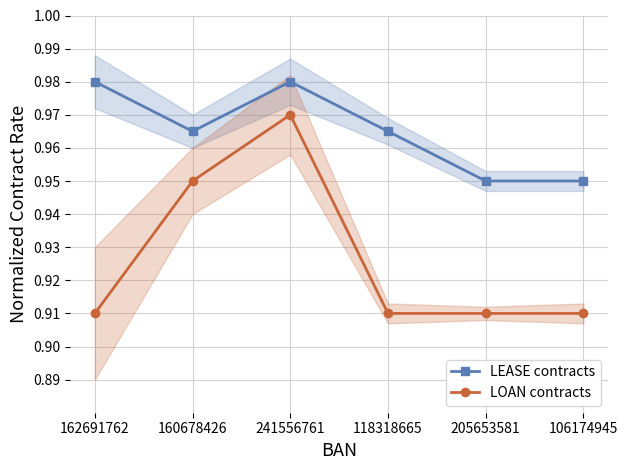

What is the smallest value displayed?

0.9